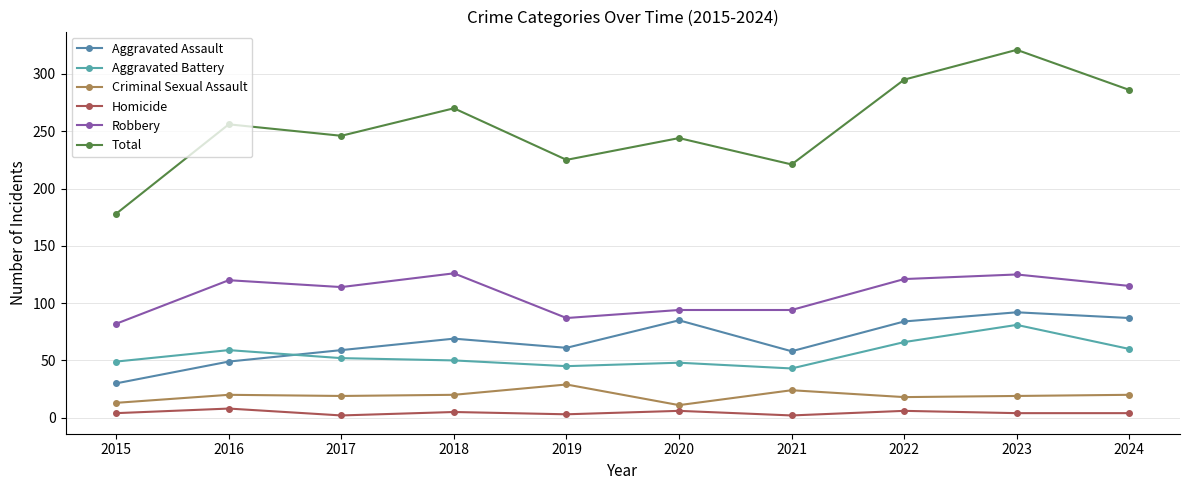

Read the Criminal Sexual Assault value at 2018.

20